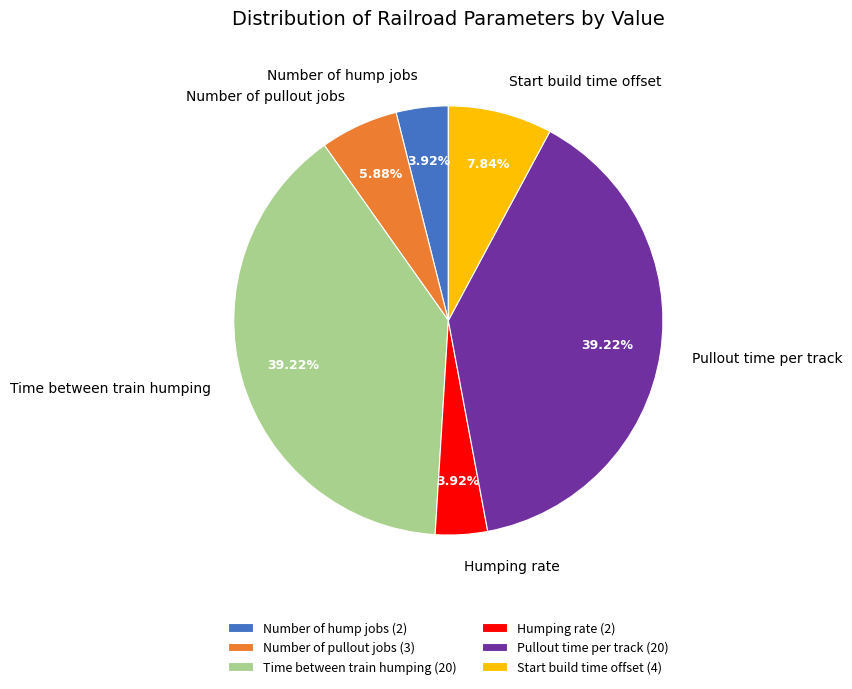

Does any single category account for the majority?

No